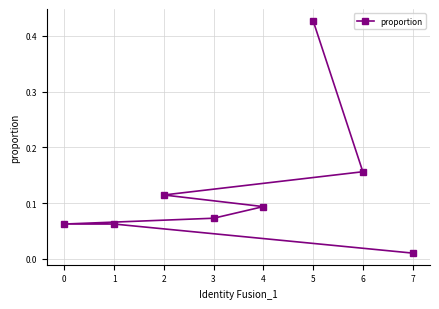

At which category does the chart reach its peak across all series?

5